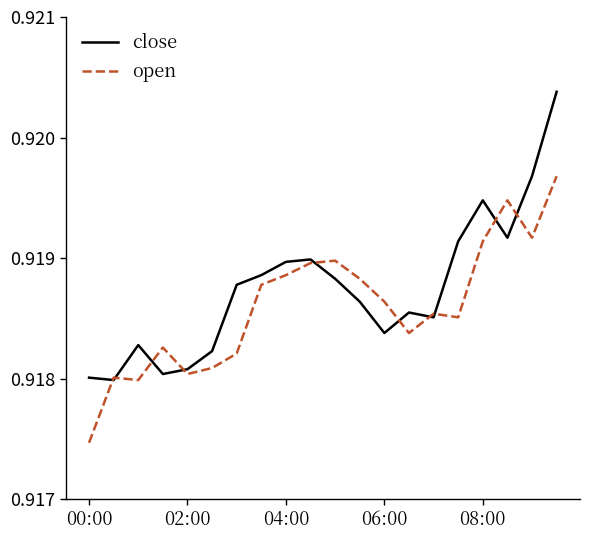

Which series has the widest spread of values?

close